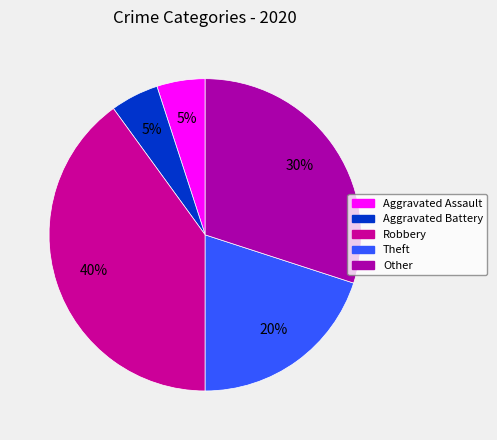

The Aggravated Assault slice represents 5% of the pie. True or false?

True